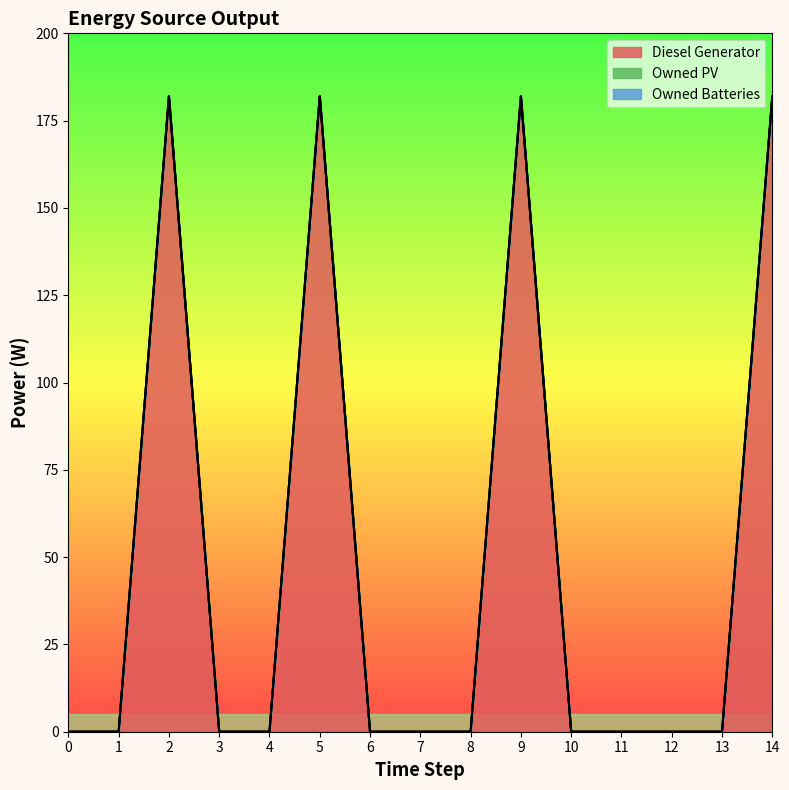

What are all the series names shown in the legend?

Diesel Generator, Owned PV, Owned Batteries